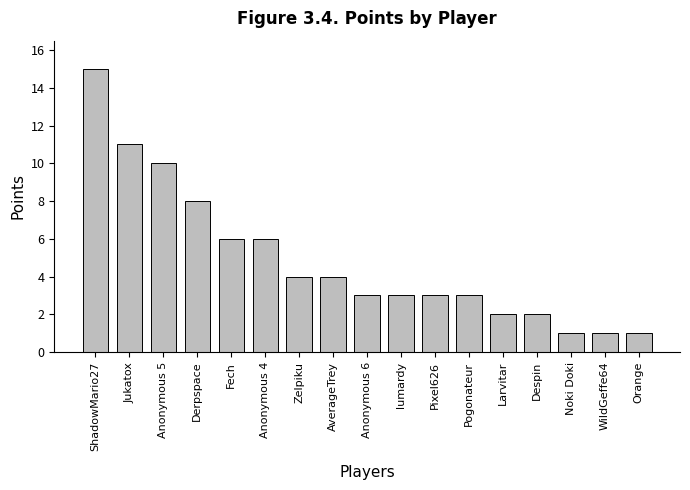

The chart shows a value of 8 at Derpspace. True or false?

True